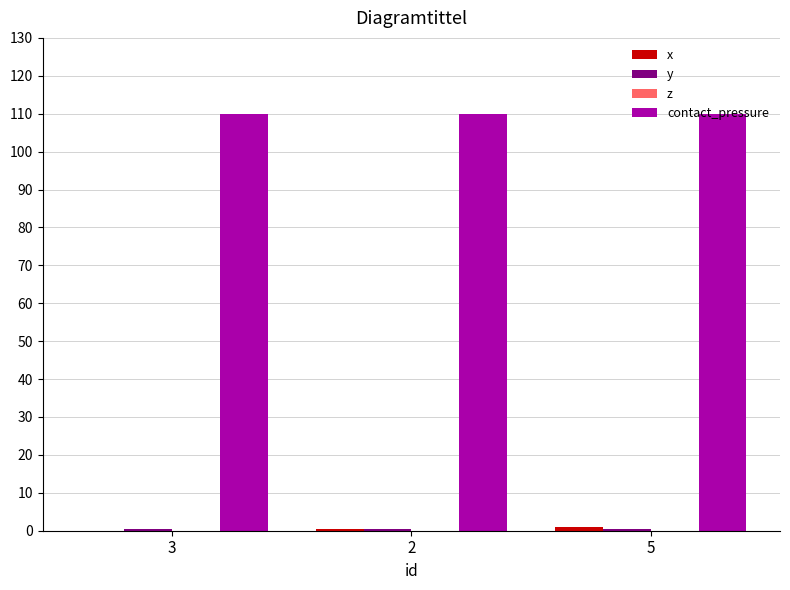

The value of contact_pressure at 2 is 158.2. True or false?

False